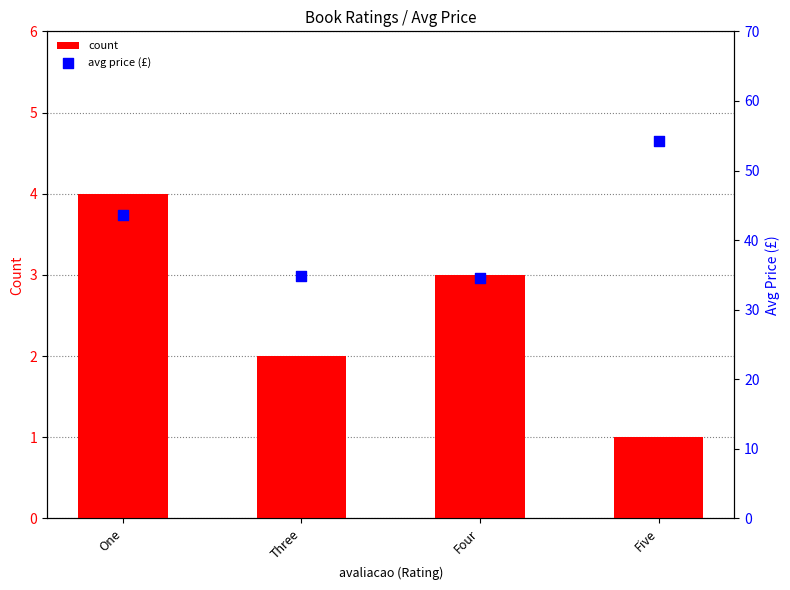

At how many categories does at least one series exceed 14?

4